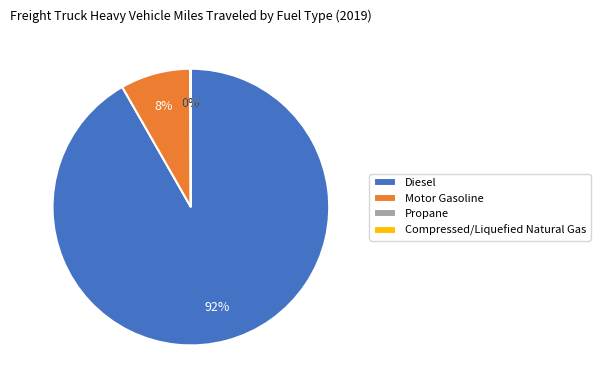

Which category has the biggest portion of the pie?

Diesel